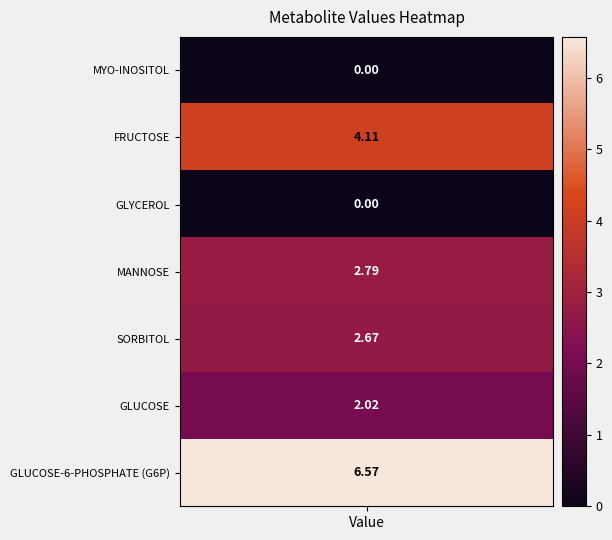

Reading left to right, extract all data points from this chart.

0.0	4.1	0.0	2.8	2.7	2.0	6.6